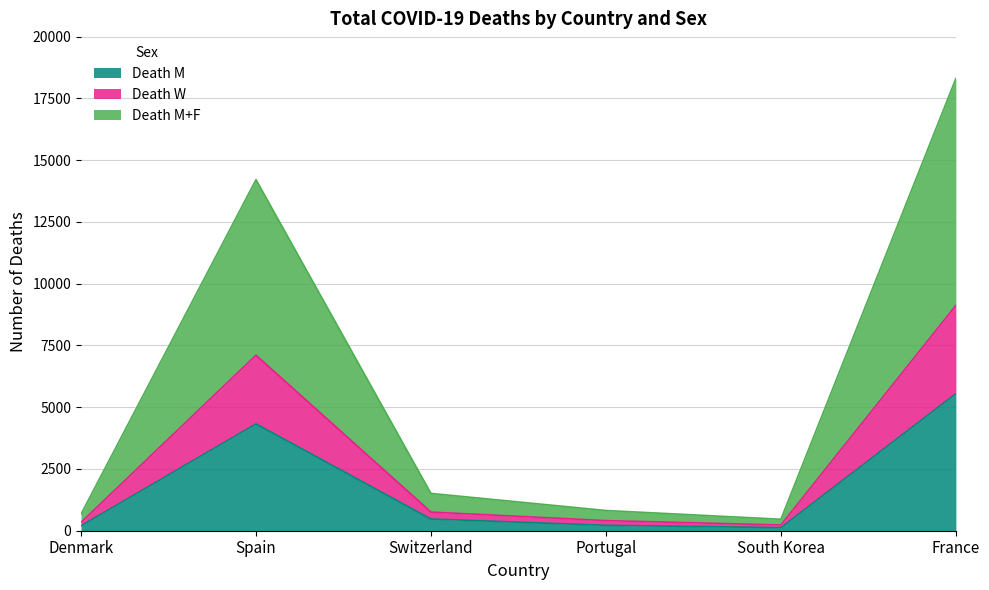

True or false: Death M has a value of 4325 at Spain.

True